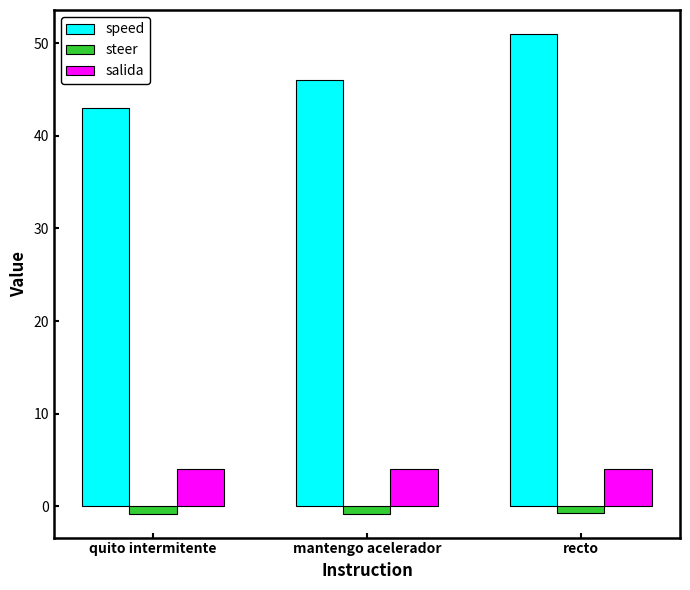

What is the sum of all steer values?

-2.3